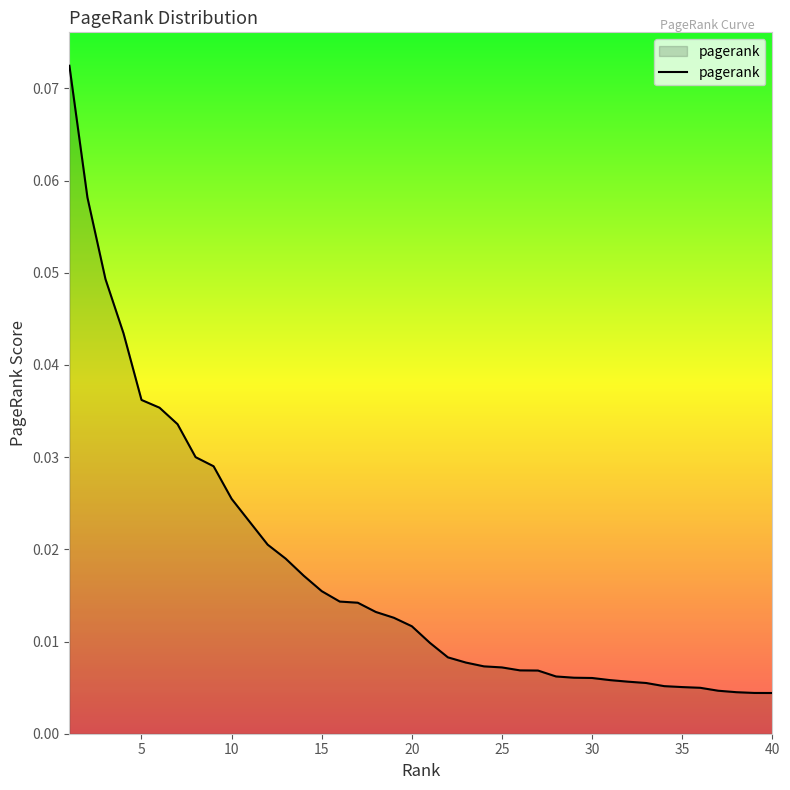

What is the maximum value shown in the chart?

0.1